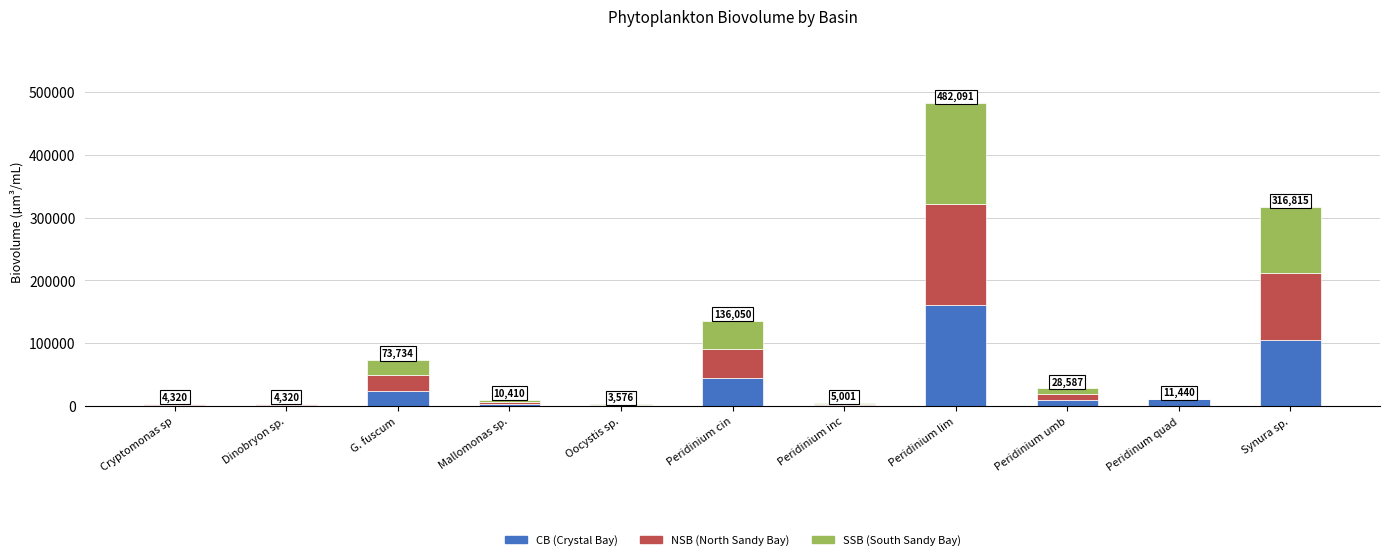

At which category is the sum across all series the highest?

Peridinium lim